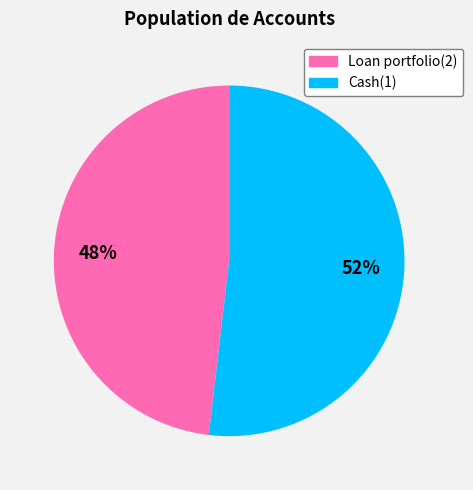

How many slices are in this pie chart?

2